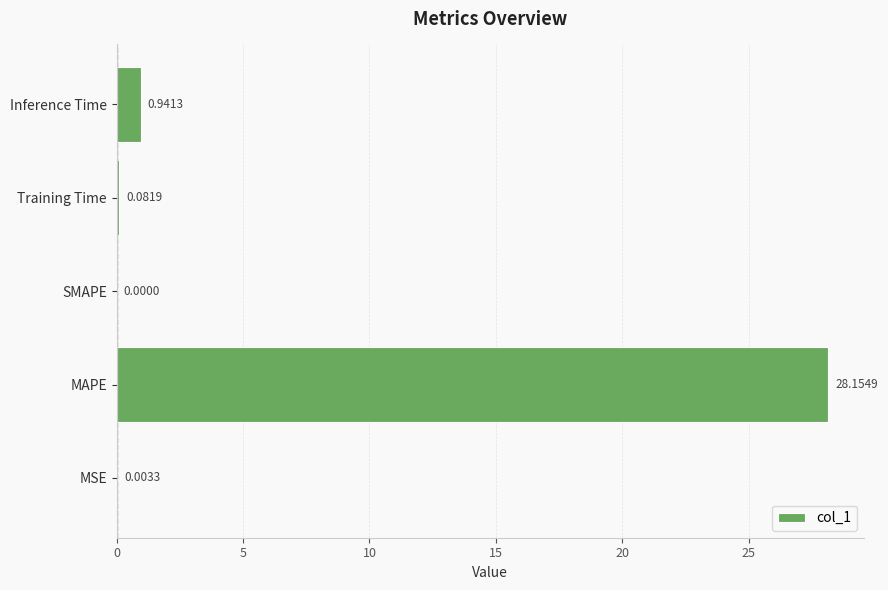

Which label corresponds to the largest value in the chart?

MAPE